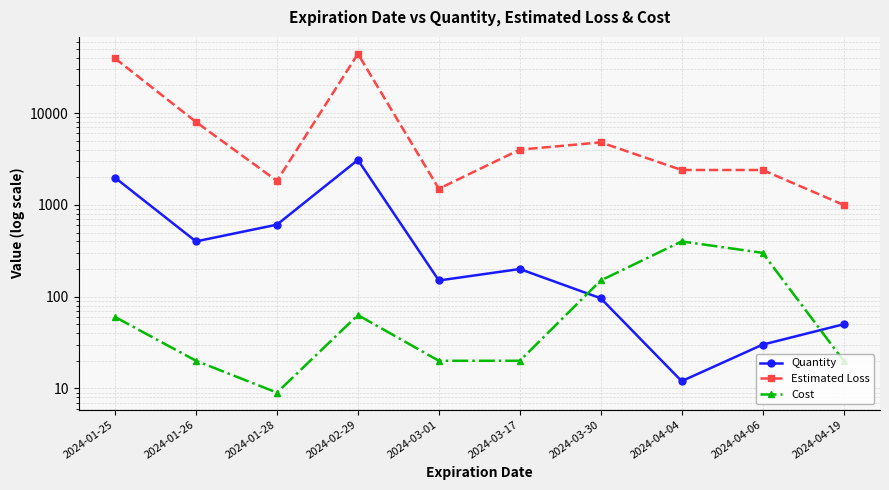

Which series has the largest total across all categories?

Estimated Loss